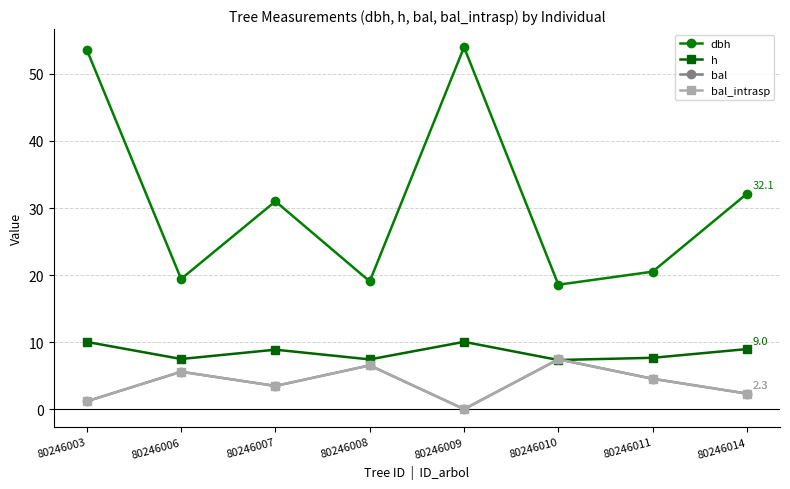

True or false: bal_intrasp and dbh intersect in this chart.

False